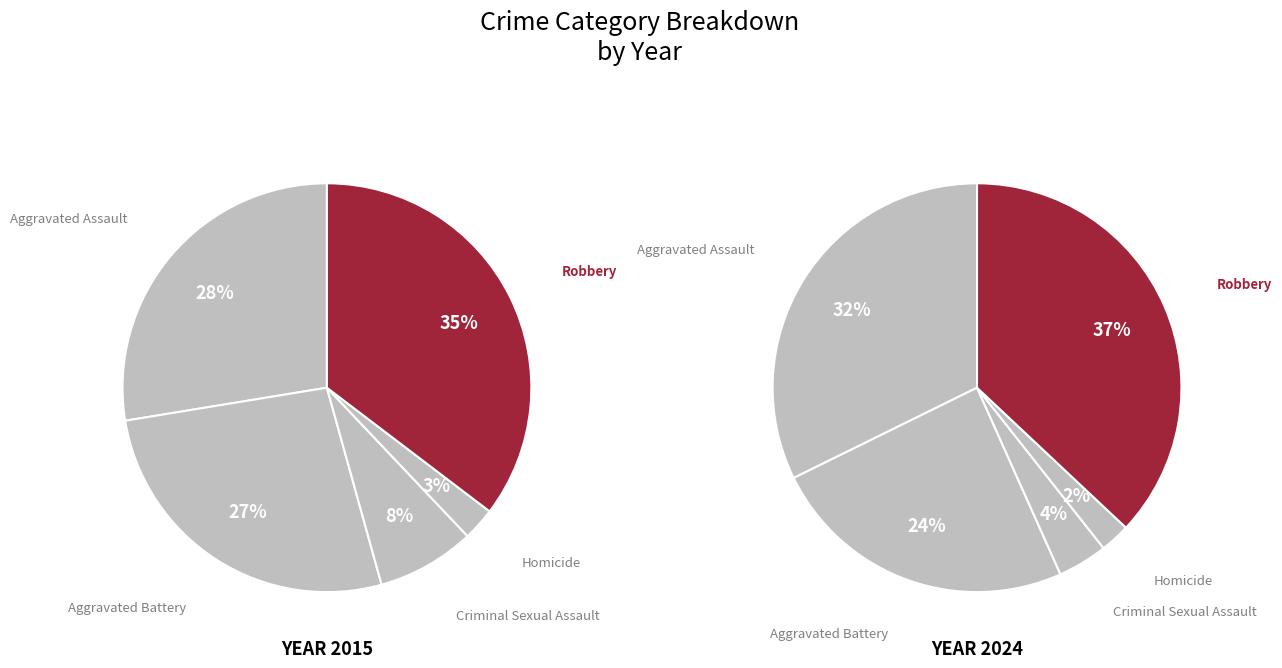

What percentage do Homicide and Criminal Sexual Assault together represent?

10.3%